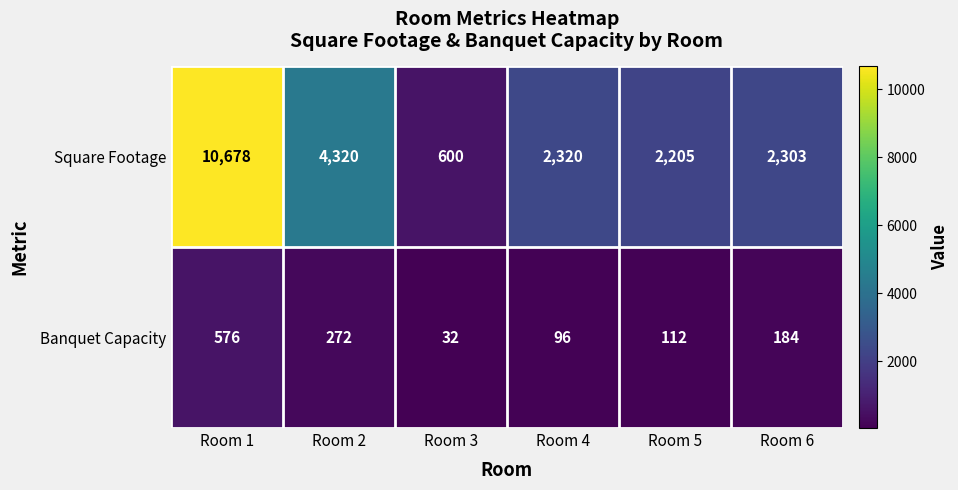

What is the spread (max minus min) of values at Room 4?

2224